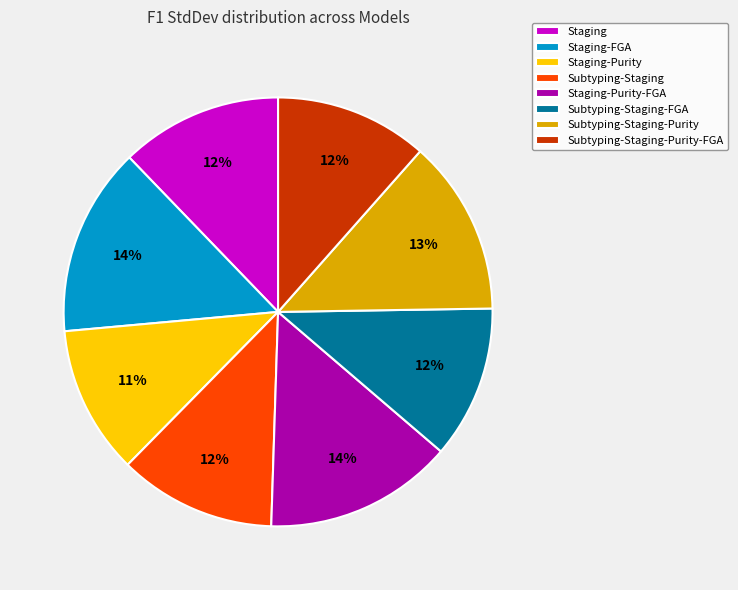

To the nearest percent, what is the difference between the largest and smallest slice percentages?

3%